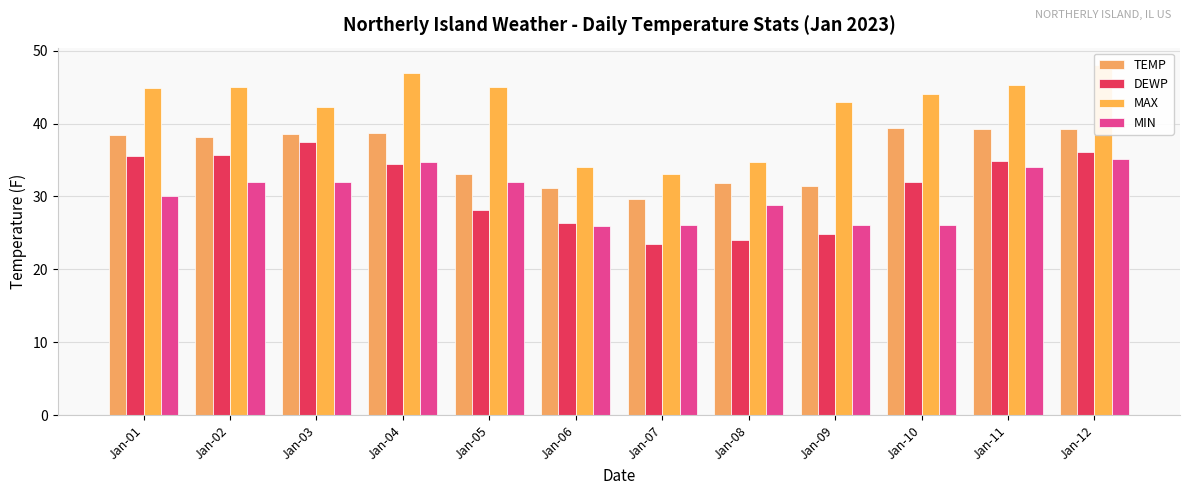

The MIN series shows 32.0 at Jan-02. True or false?

True